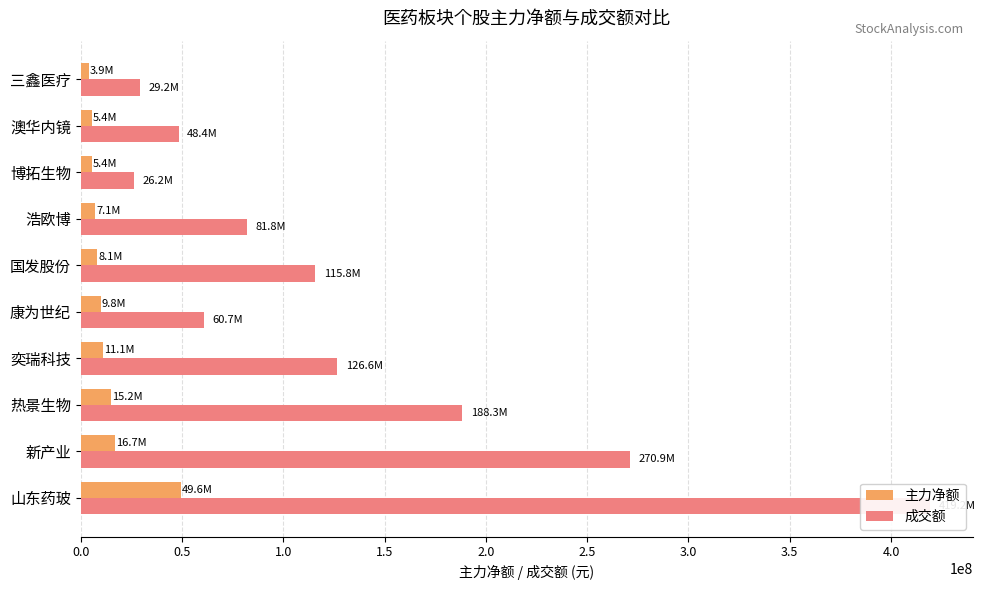

Between 新产业 and 博拓生物, which is larger?

新产业